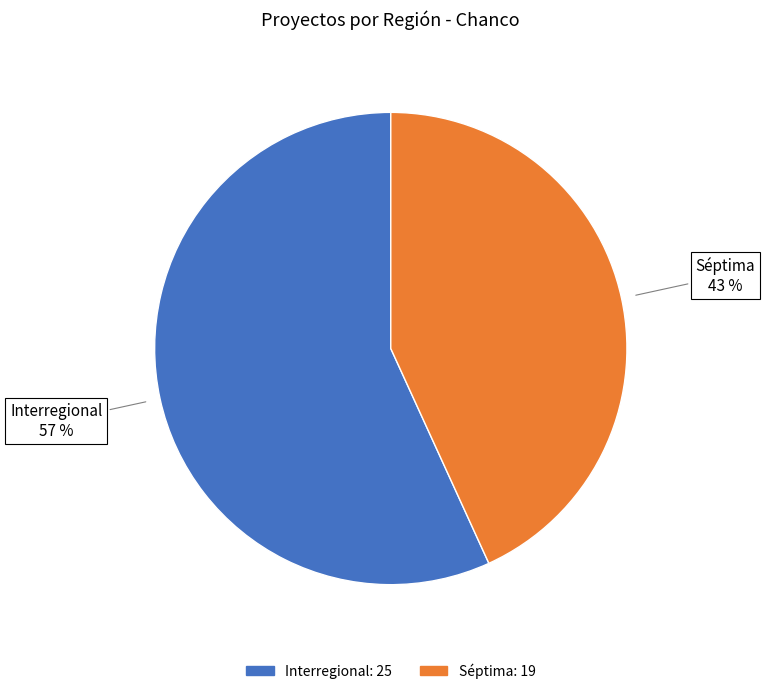

Between Interregional and Séptima, which is larger?

Interregional